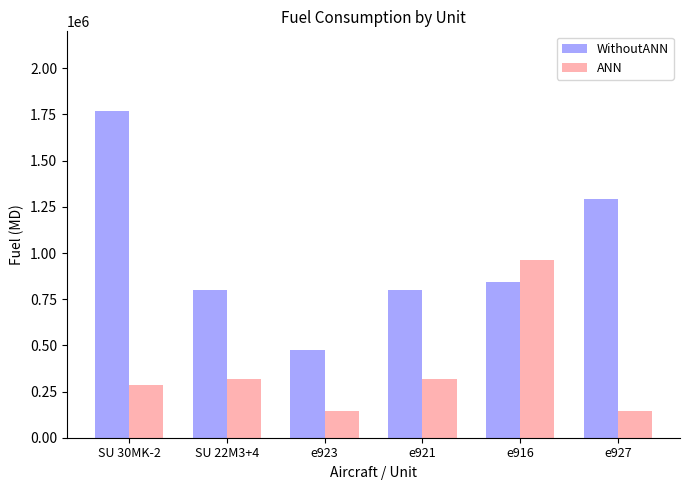

What is the difference between the highest and lowest values at SU 22M3+4?

483712